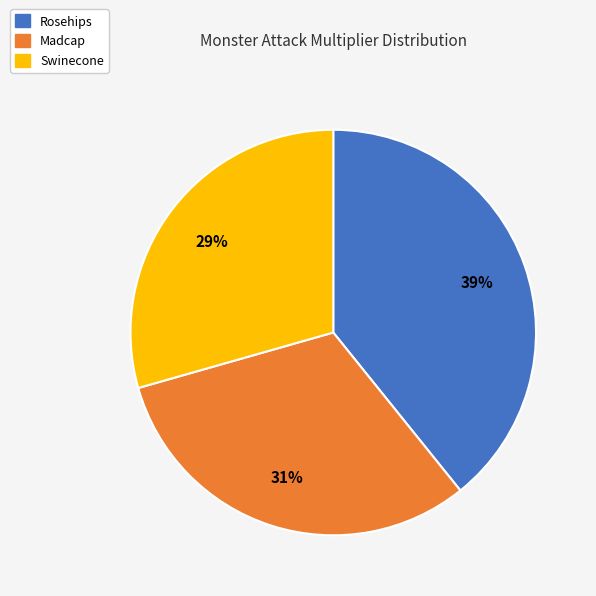

To the nearest percent, what percentage of the pie is Swinecone?

29%